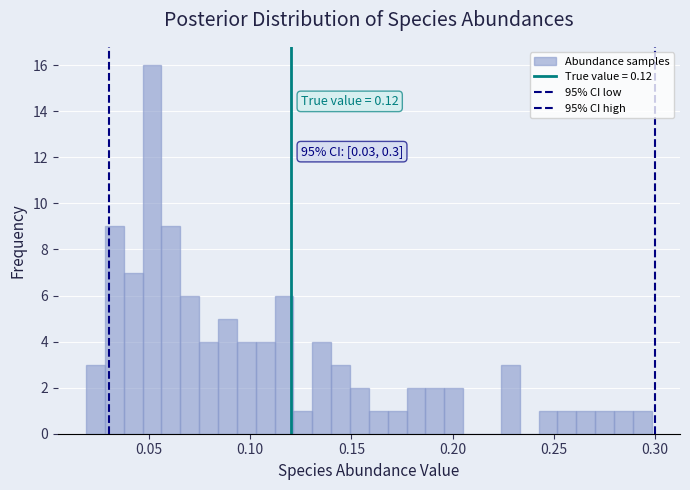

Read against the x-axis, roughly where is the centre of the tallest bar?

0.050